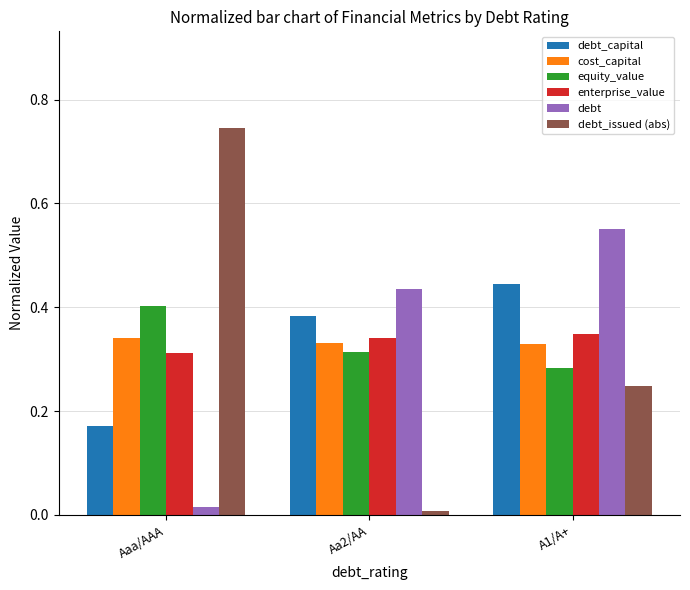

At which label is enterprise_value closest to 0?

Aaa/AAA